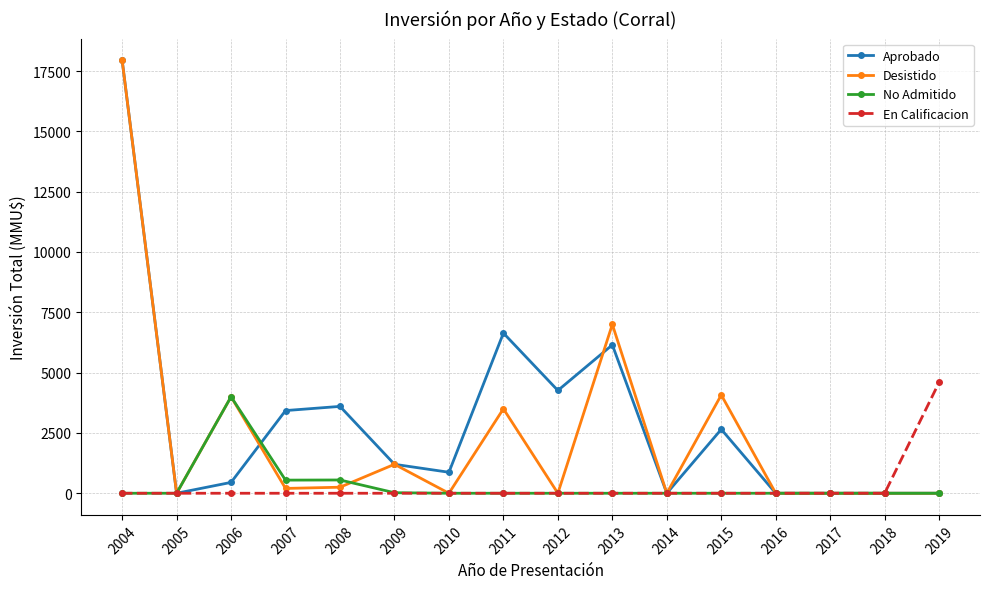

What is the value of the En Calificacion point at the 16th from the left?

4600